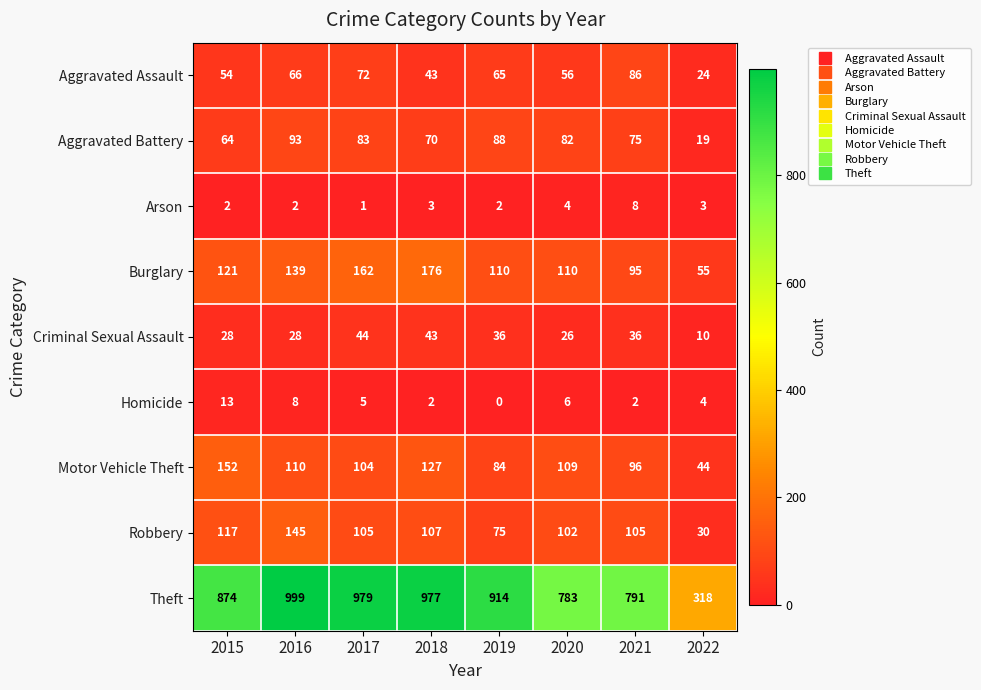

At which category is the sum across all series the highest?

2016